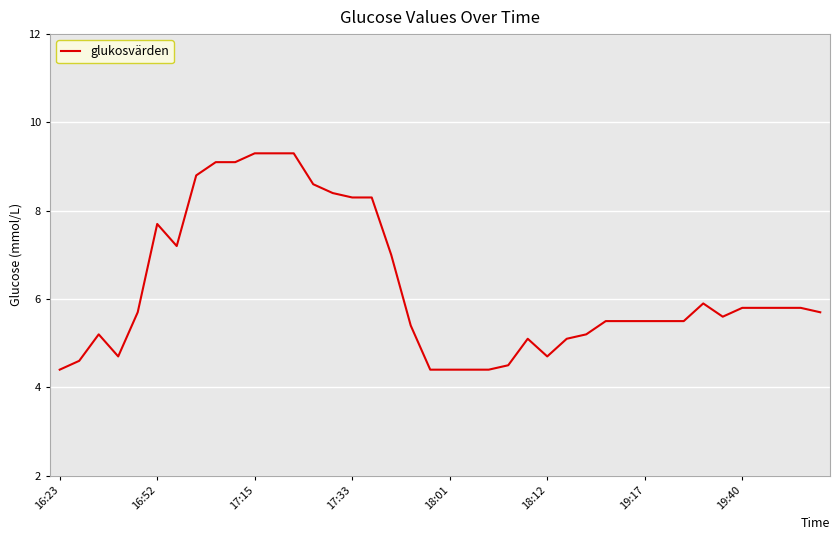

What is the difference between the maximum and minimum values?

4.9